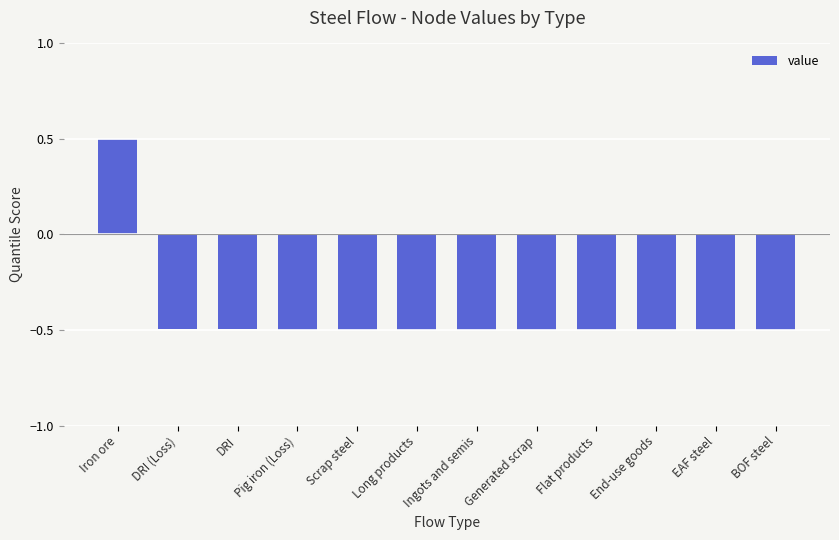

Are the bars grouped side by side (vs. stacked)?

No